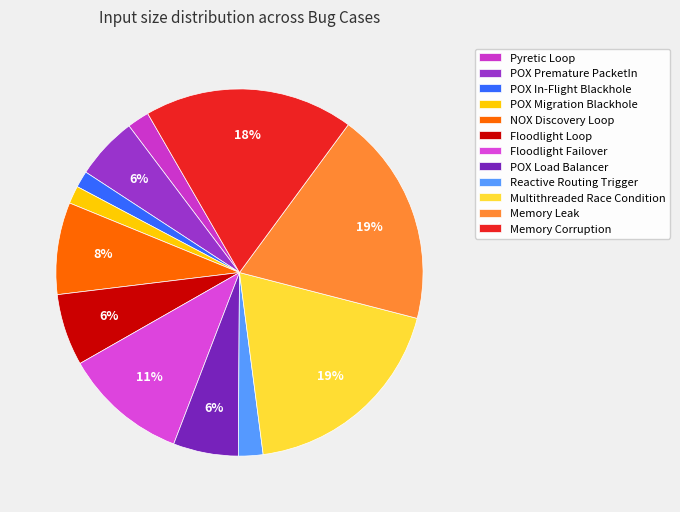

How many segments does this pie chart have?

12